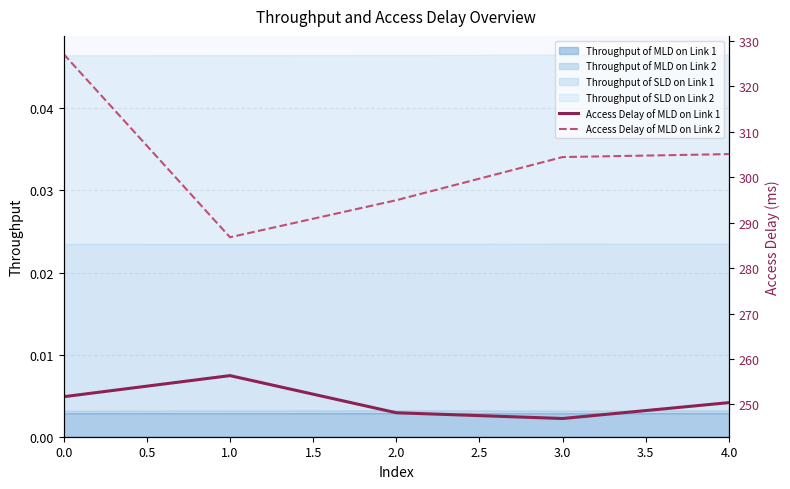

True or false: Access Delay of MLD on Link 1 and Access Delay of MLD on Link 2 cross at least once.

False